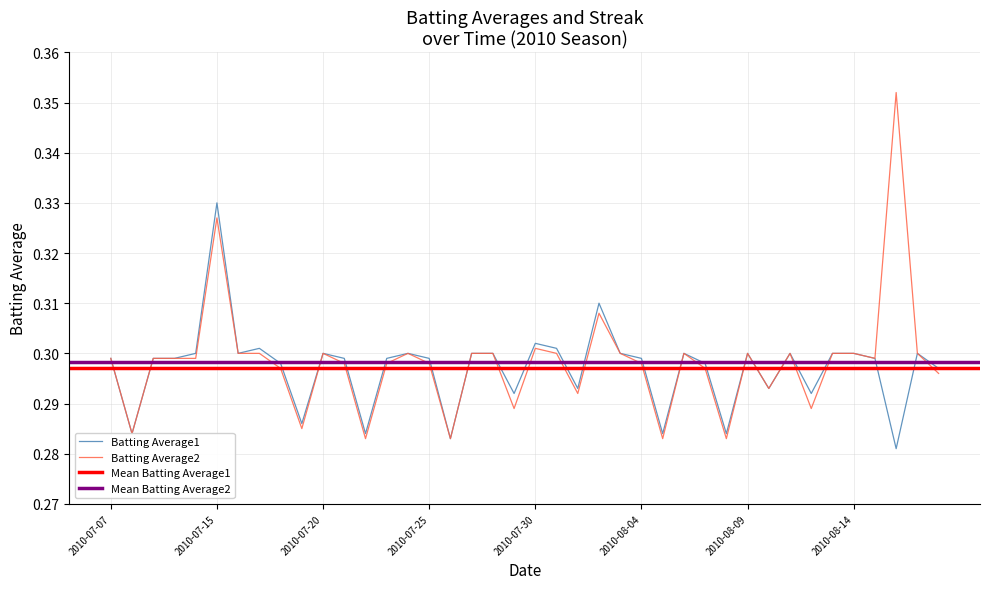

The value of Batting Average1 at 2010-08-10 is 0.3. True or false?

True